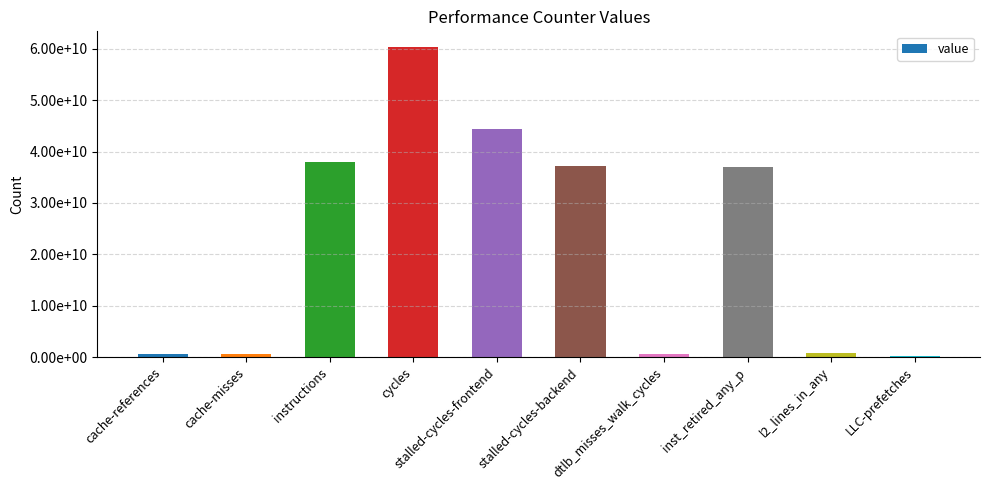

Does the chart contain any negative values?

No